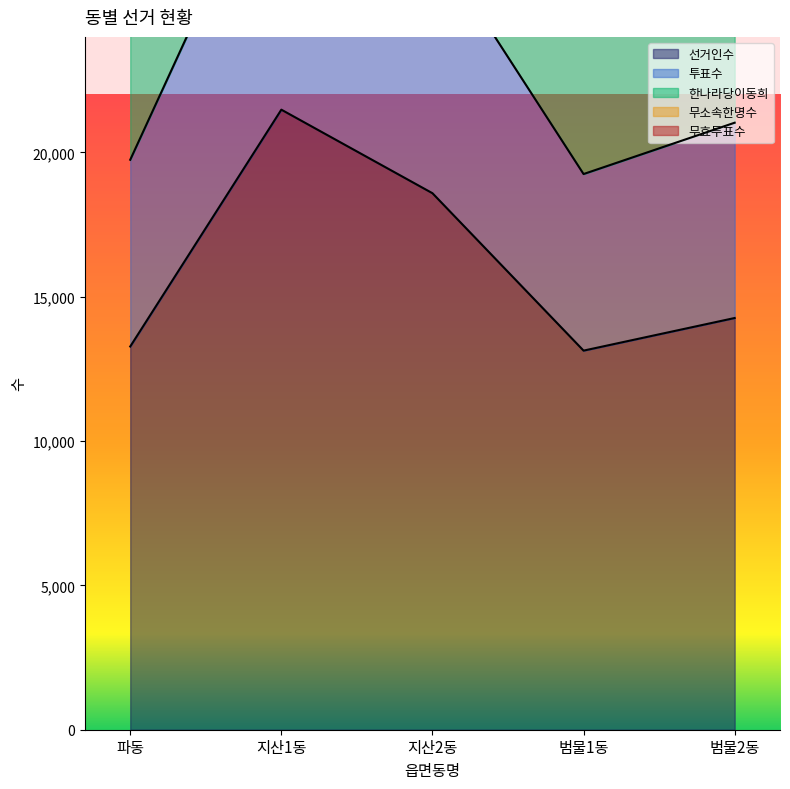

How many data points in 투표수 are less than 27667?

2